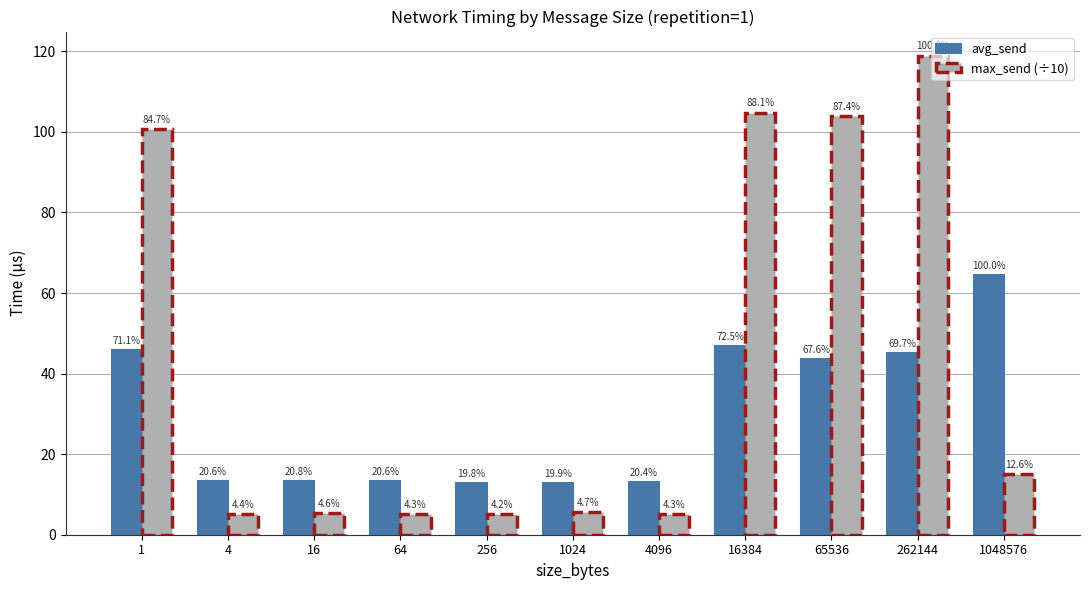

What are all the series names shown in the legend?

avg_send, max_send (÷10)